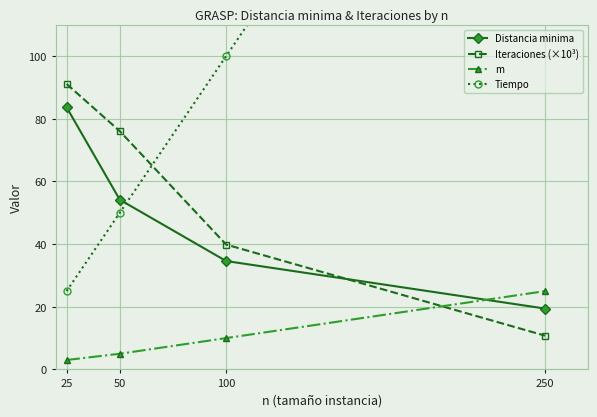

Reading right to left, extract all data points from this chart.

Distancia minima: 19.4	34.6	54.2	83.7
Iteraciones (×10³): 10.8	39.9	76.0	91.1
m: 25.0	10.0	5.0	3.0
Tiempo: 250.0	100.0	50.0	25.0